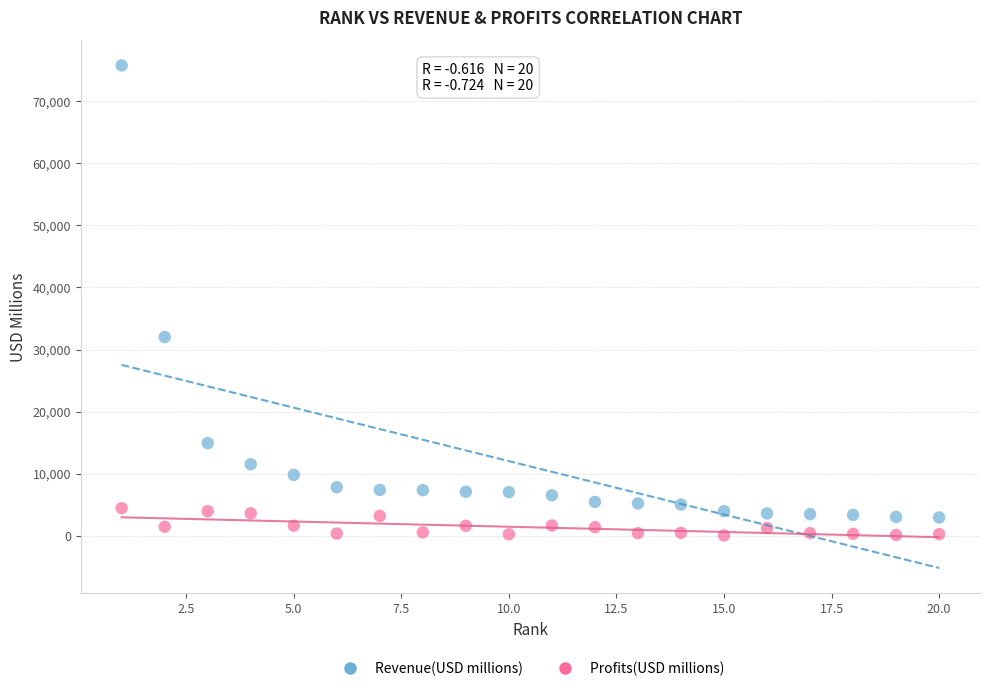

What are all the series names shown in the legend?

Revenue(USD millions), Profits(USD millions)